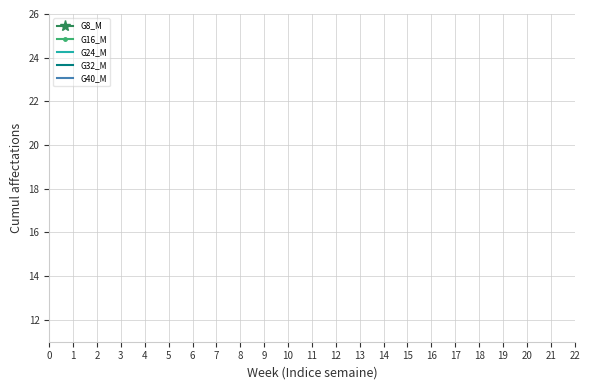

How many lines are shown in the chart?

5